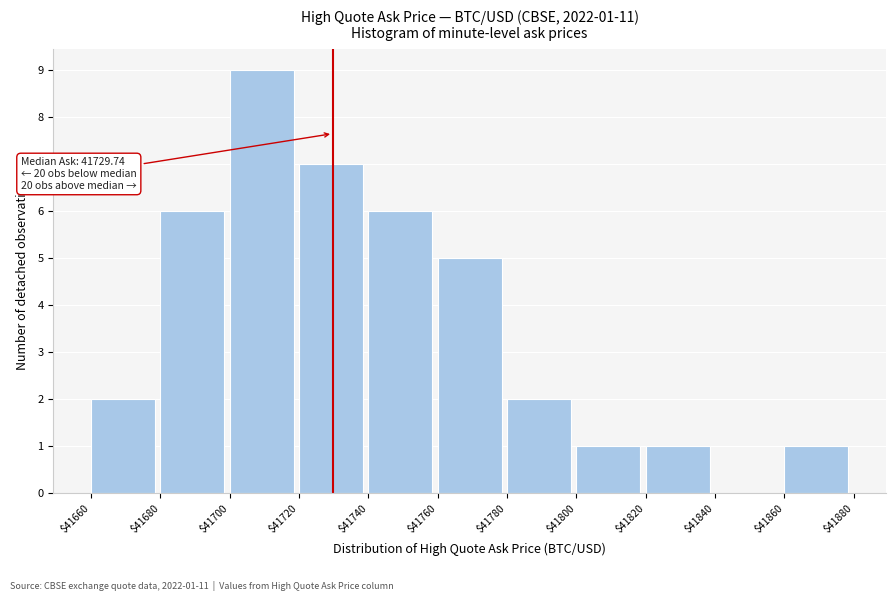

Which range on the x-axis has the tallest bar?

$41700 to $41720